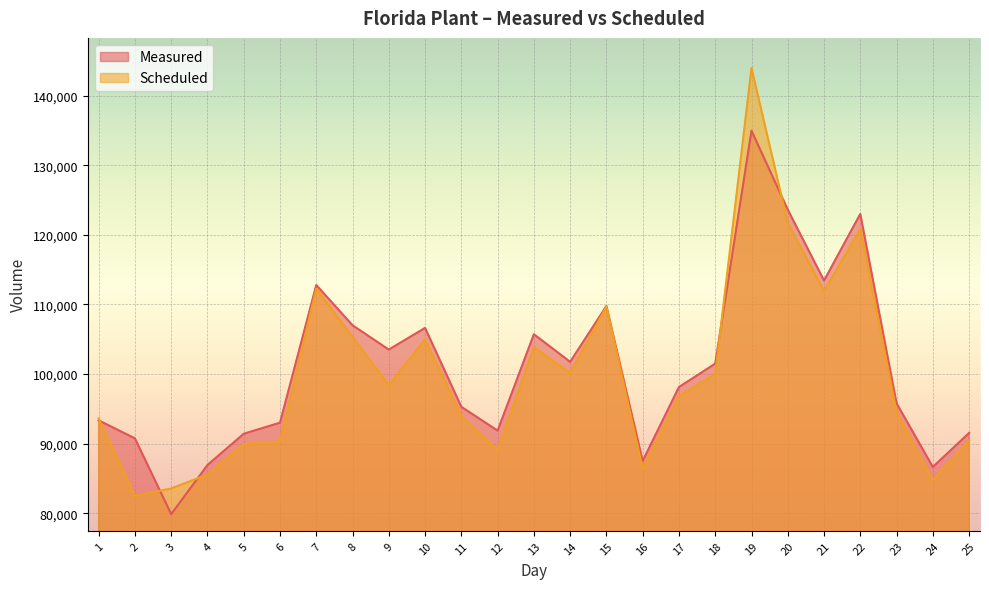

What is the value of the Measured point at the 8th from the left?

107002